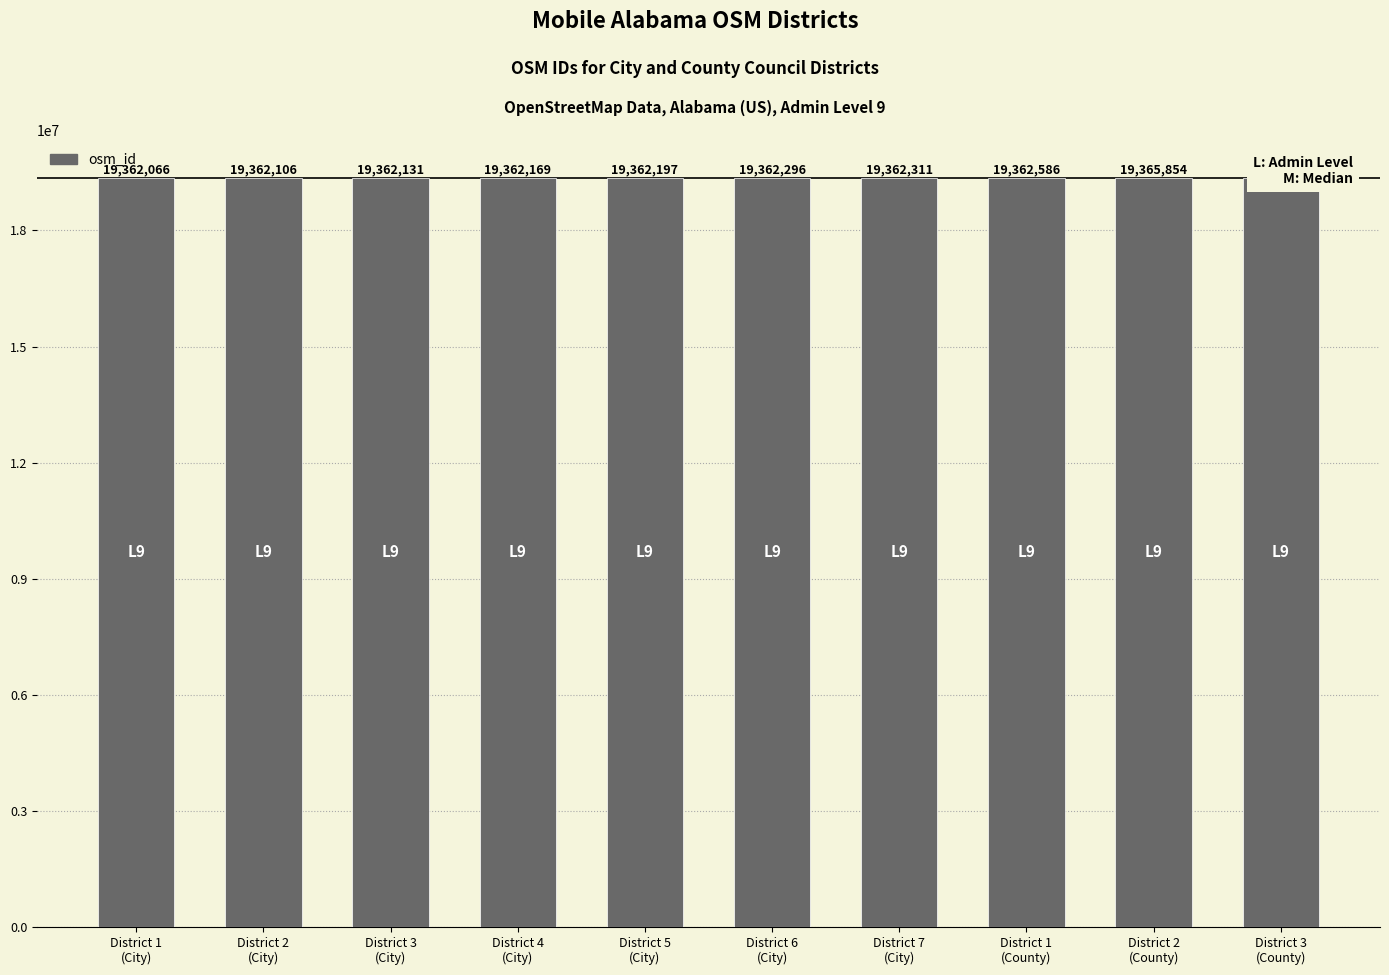

The value at District 7
(City) is 19362311. True or false?

True